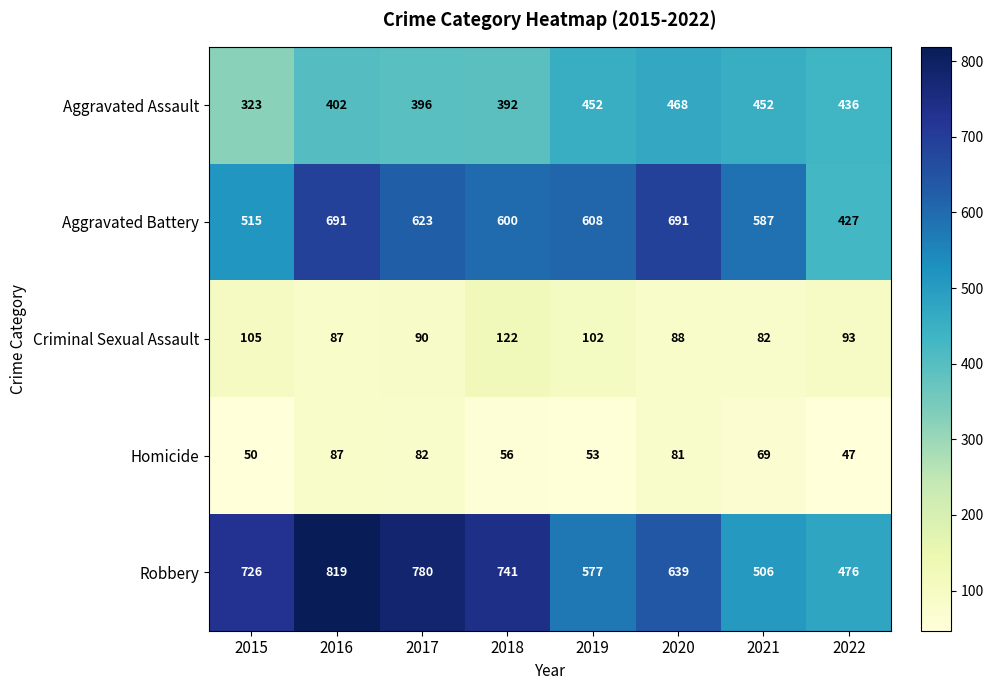

What is the difference between the second highest and minimum values in the Aggravated Assault series?

129